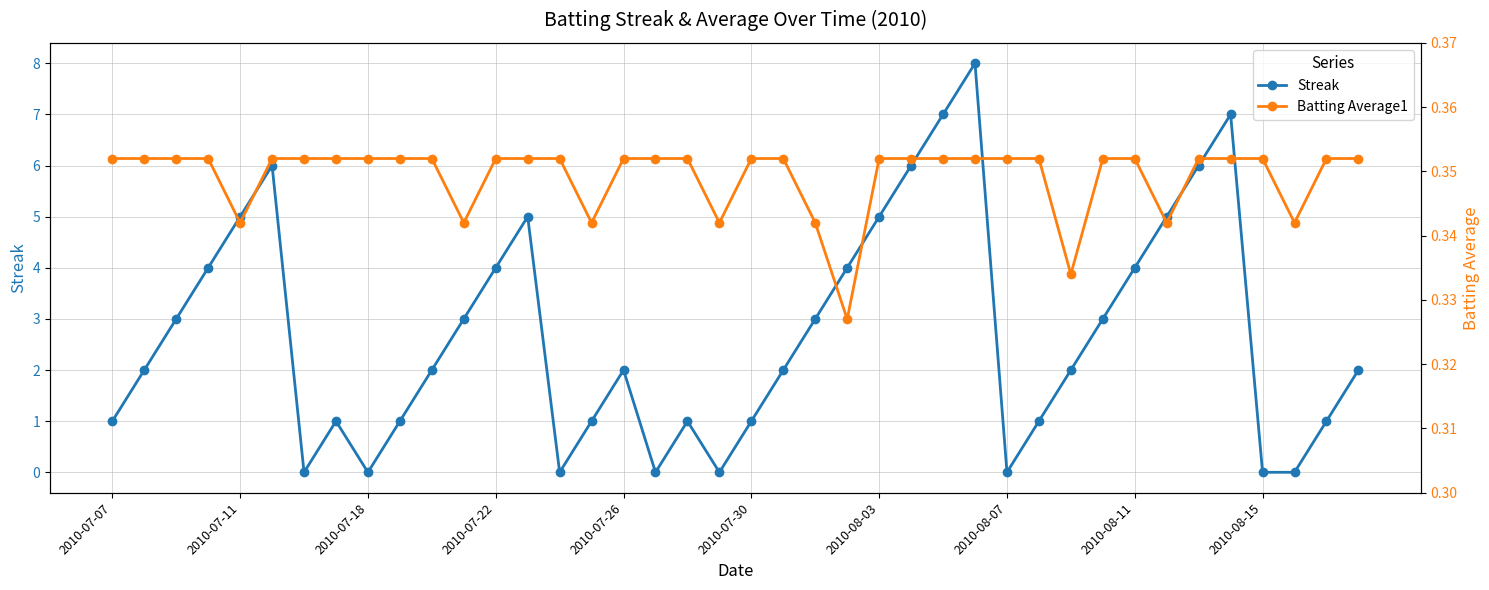

The Streak series shows 0.4 at 38. True or false?

False